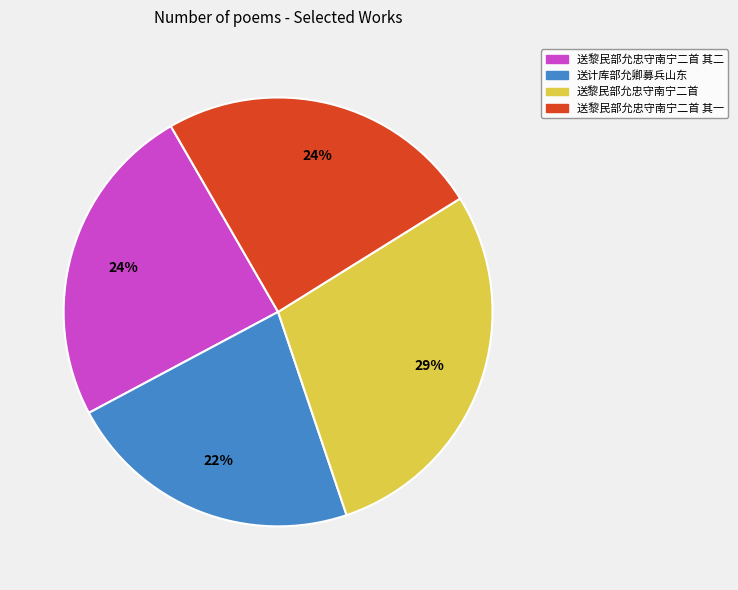

Which slice is the smallest?

送计库部允卿募兵山东